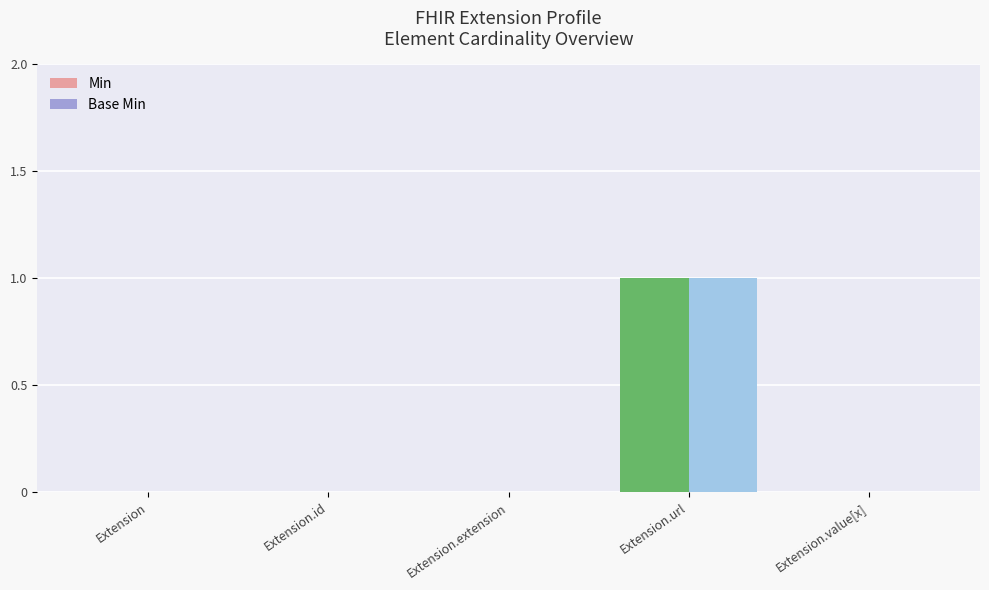

How many groups of bars are there?

5